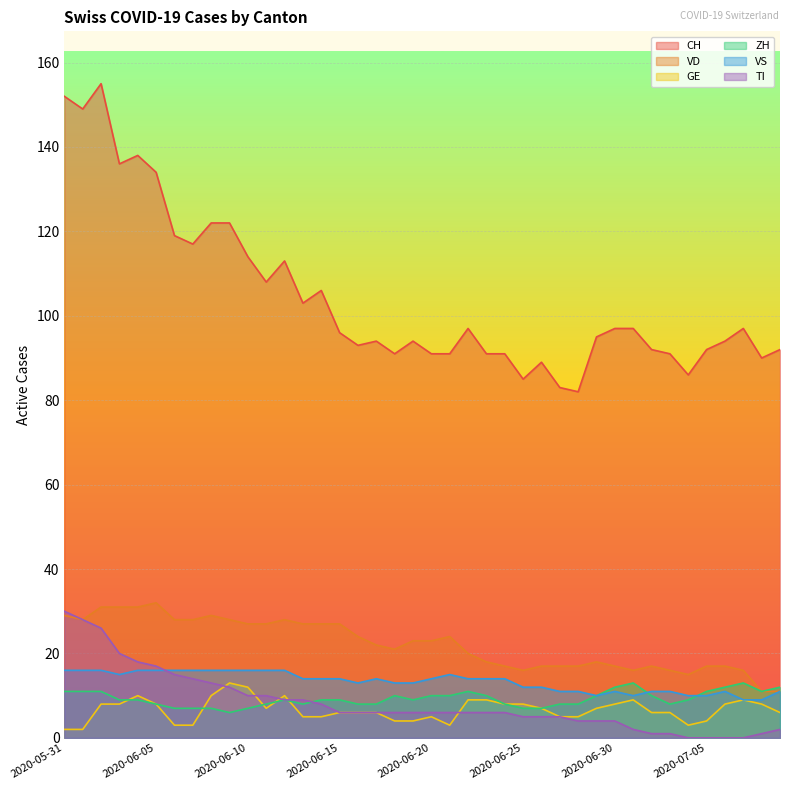

True or false: VD and GE intersect in this chart.

False